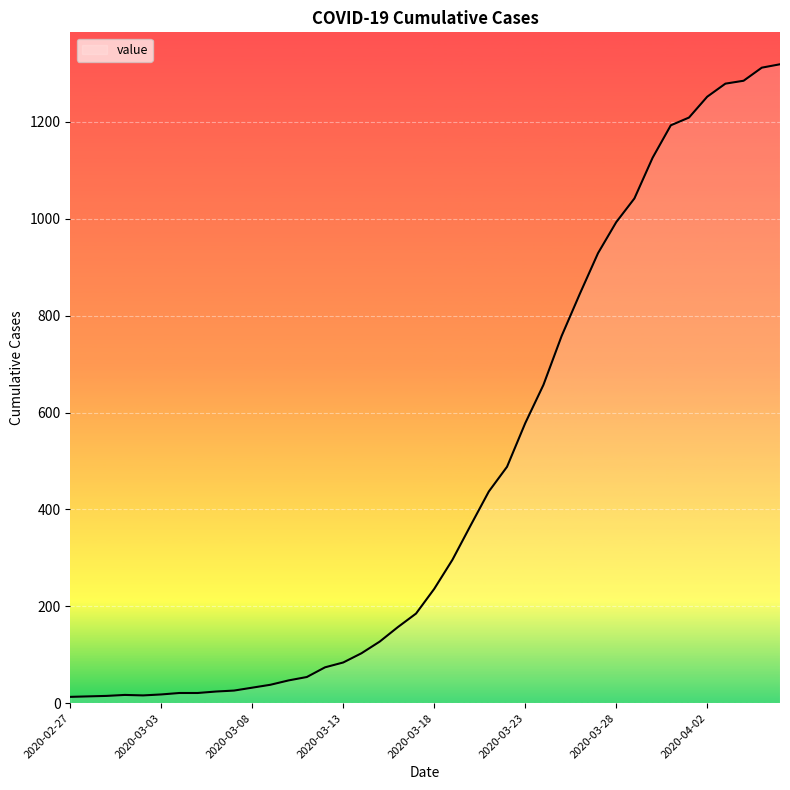

What is the greatest value displayed?

1319